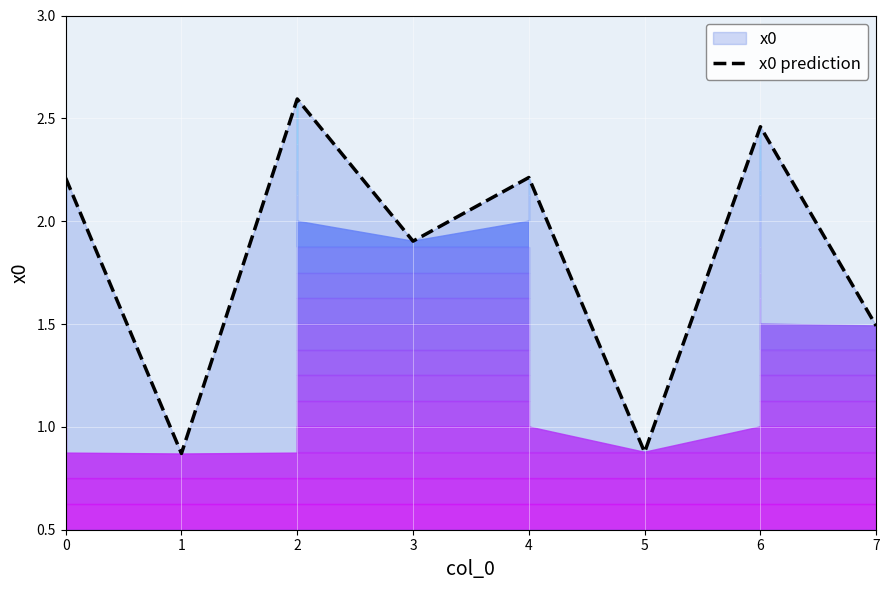

Rank the categories by value from lowest to highest.

1, 5, 7, 3, 0, 4, 6, 2